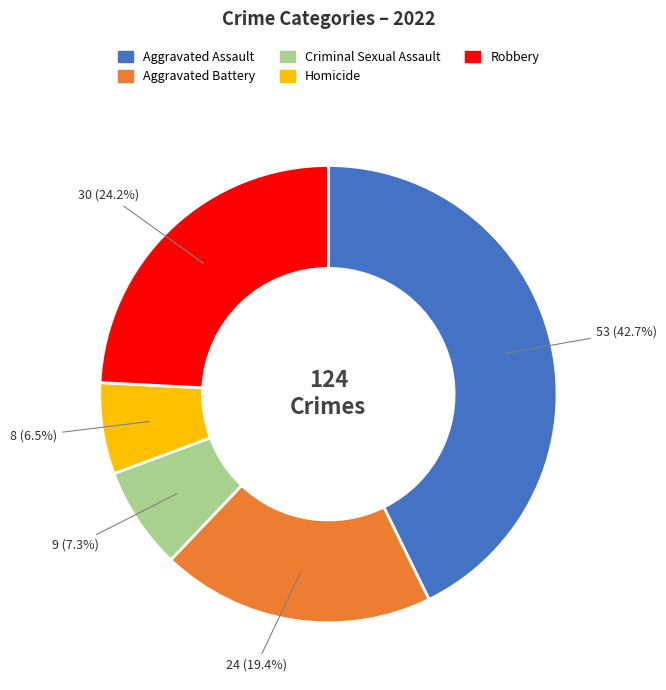

True or false: Robbery accounts for 24% of the total.

True